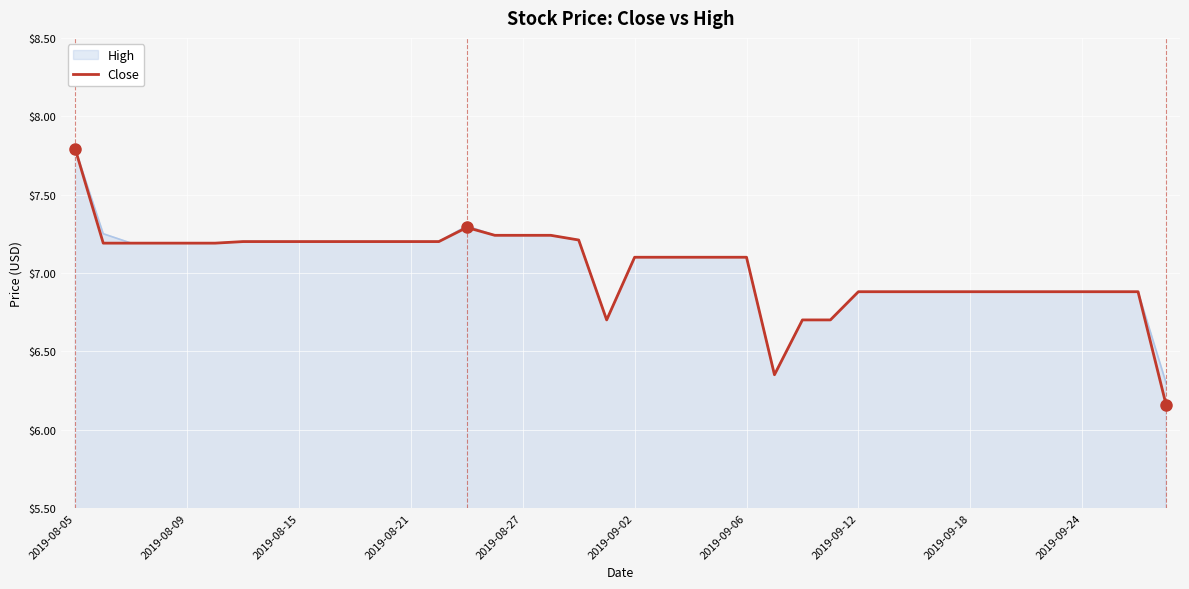

What is the maximum value shown in the chart?

7.8